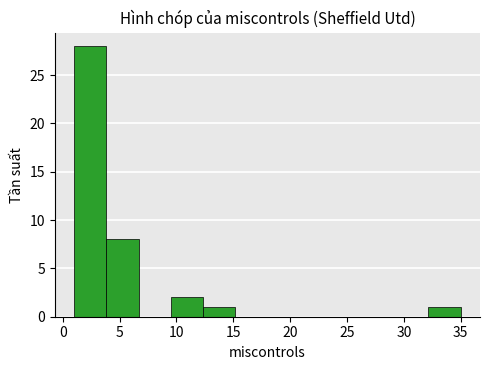

Which range on the x-axis has the tallest bar?

1.0 to 4.0